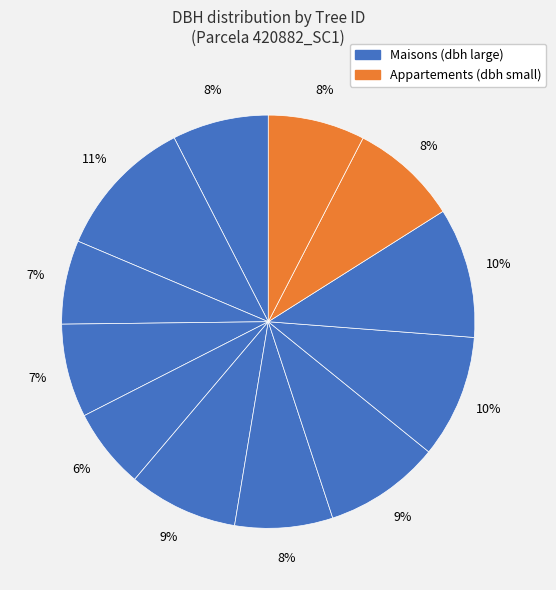

How many slices are in this pie chart?

12